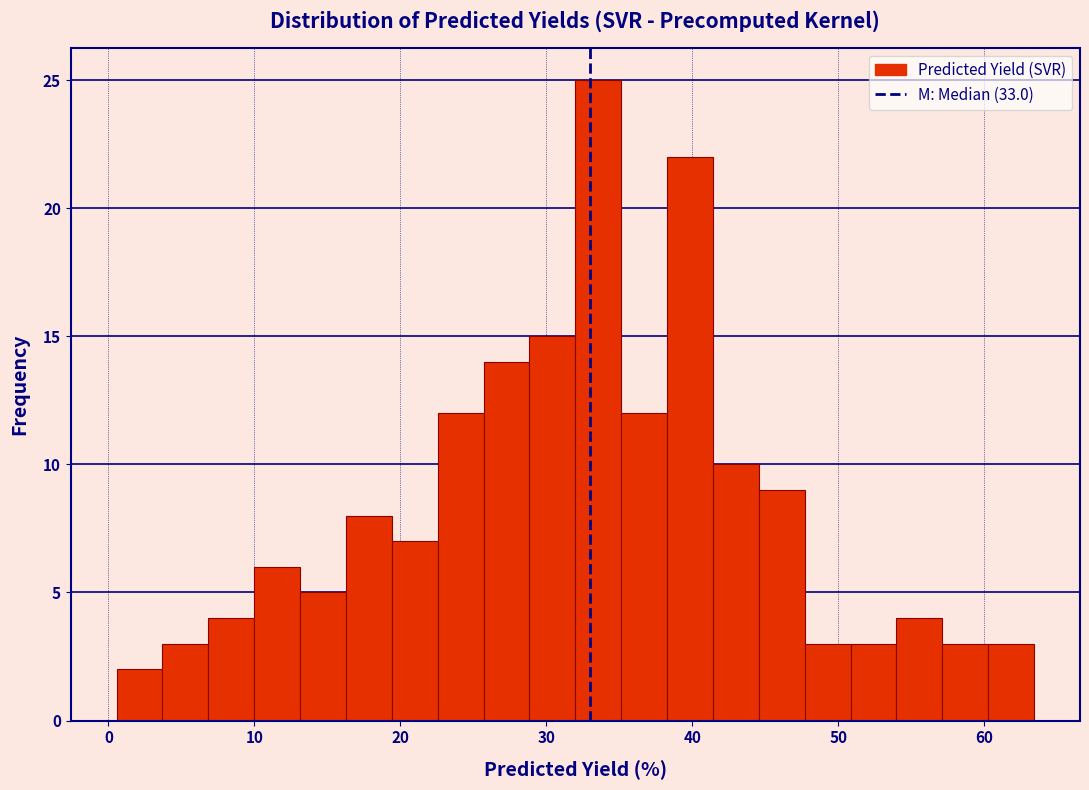

Read against the x-axis, roughly where is the centre of the tallest bar?

34